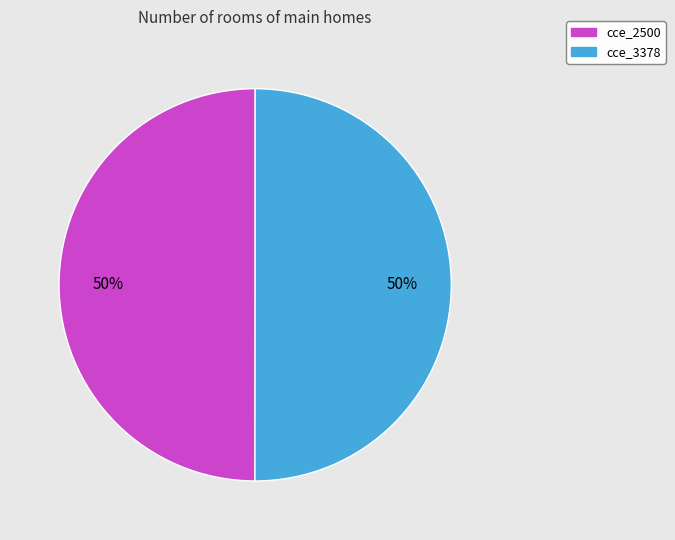

Is it true that cce_3378 is 41% of the pie?

False